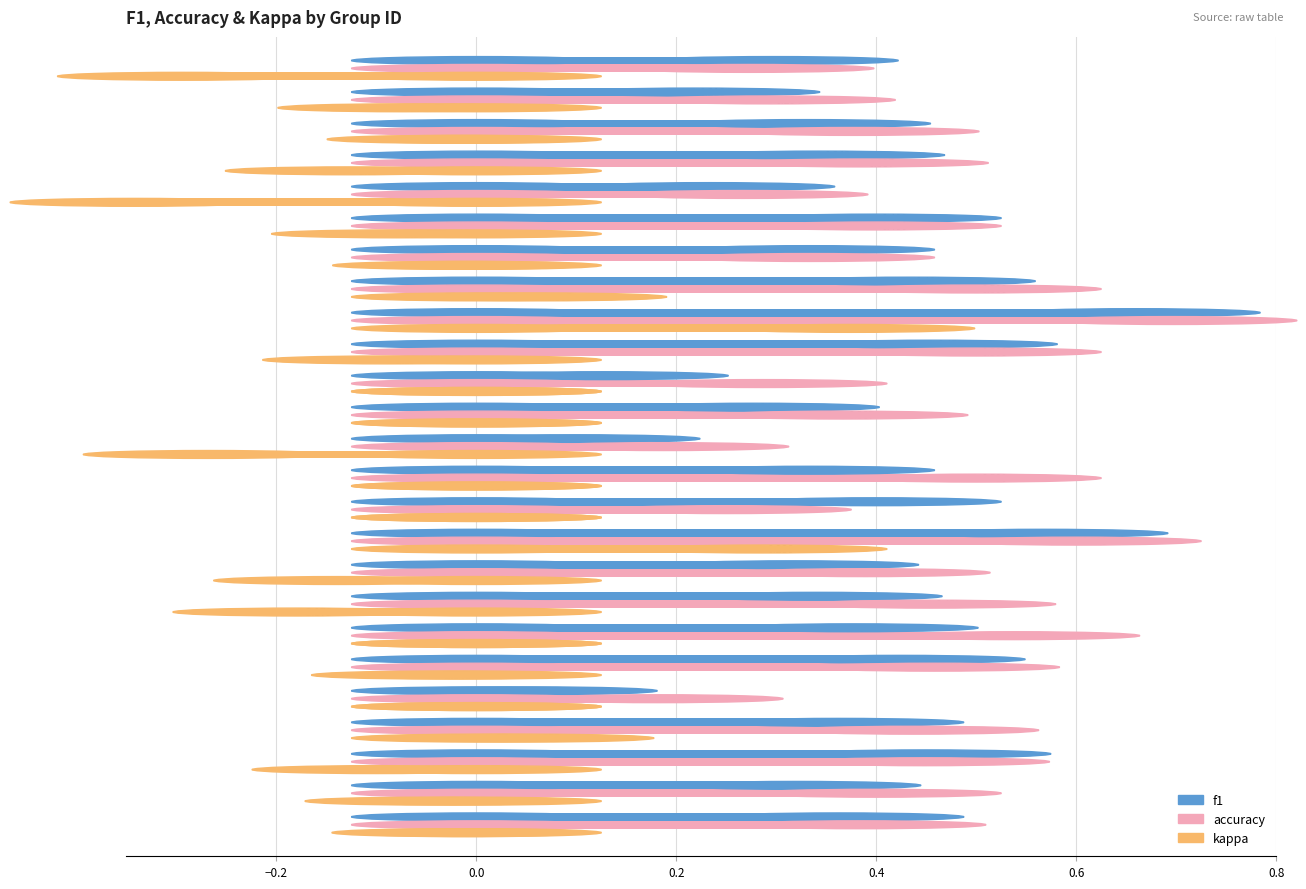

Which series has the largest total across all categories?

accuracy